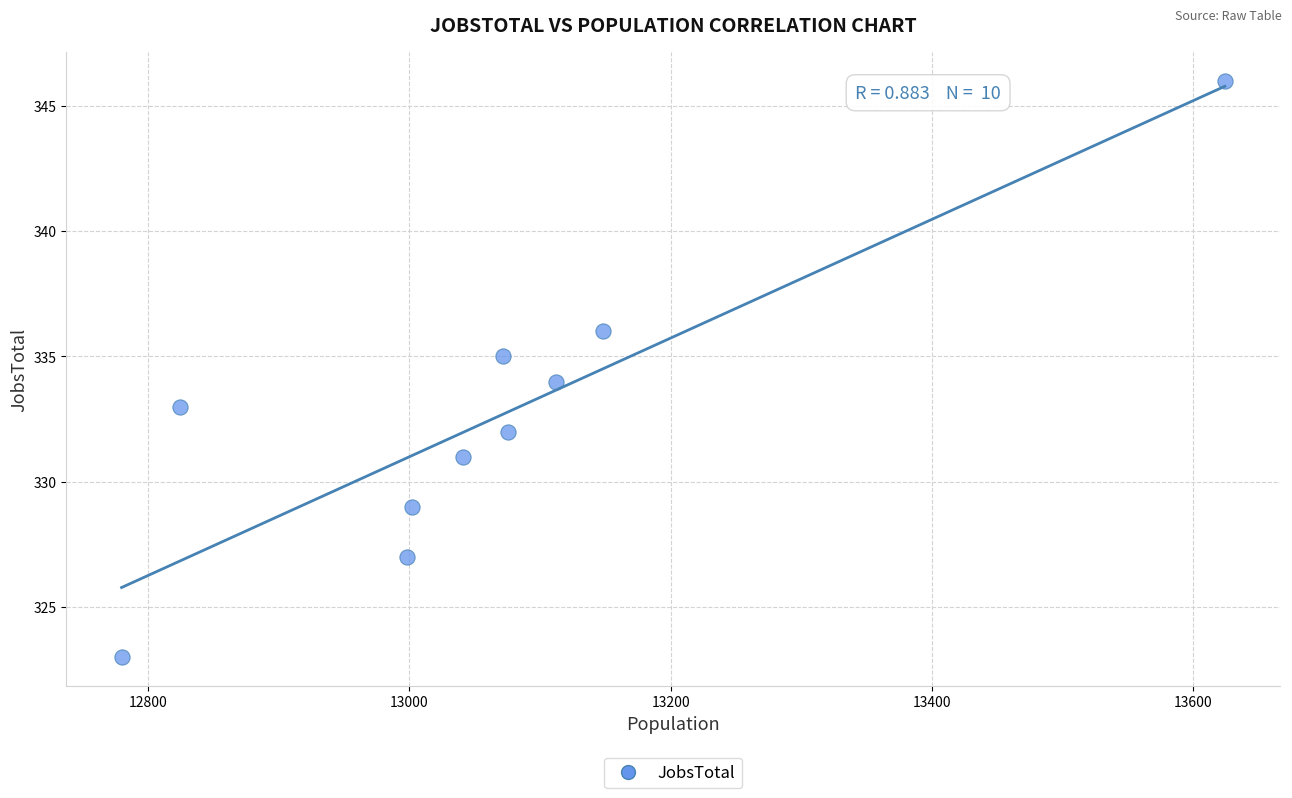

What is the range of X values (max minus min)?

844